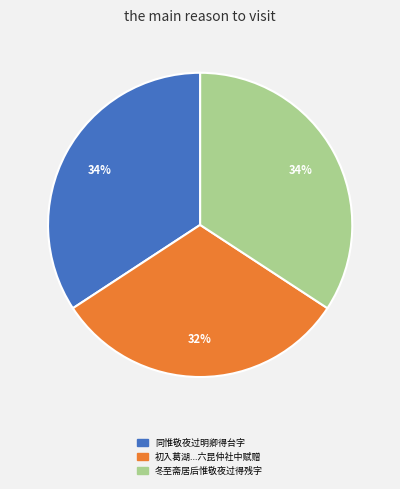

Is there any slice that represents more than half of the pie?

No